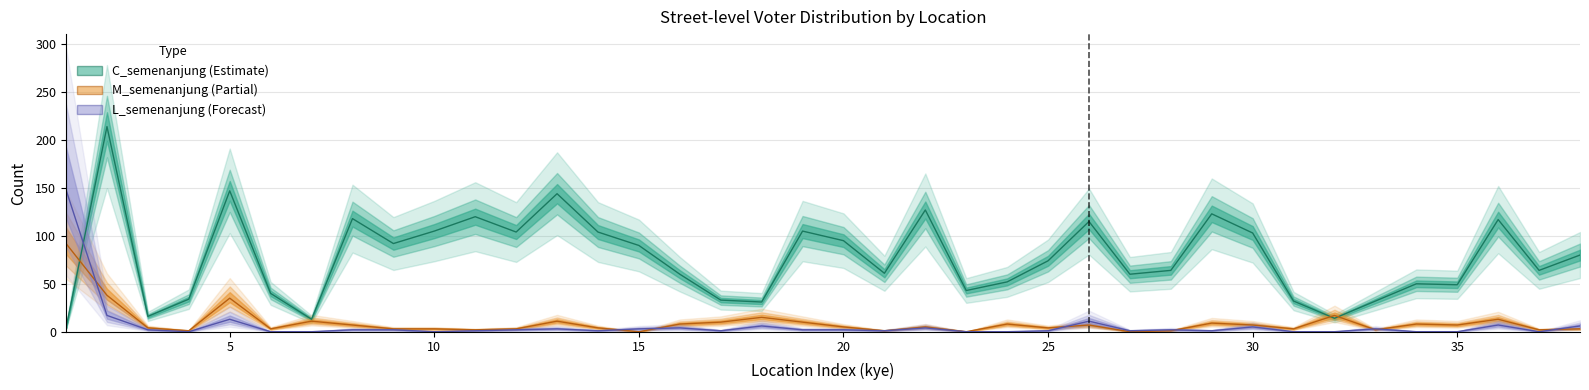

Is it true that M_semenanjung equals 23 at 2?

False